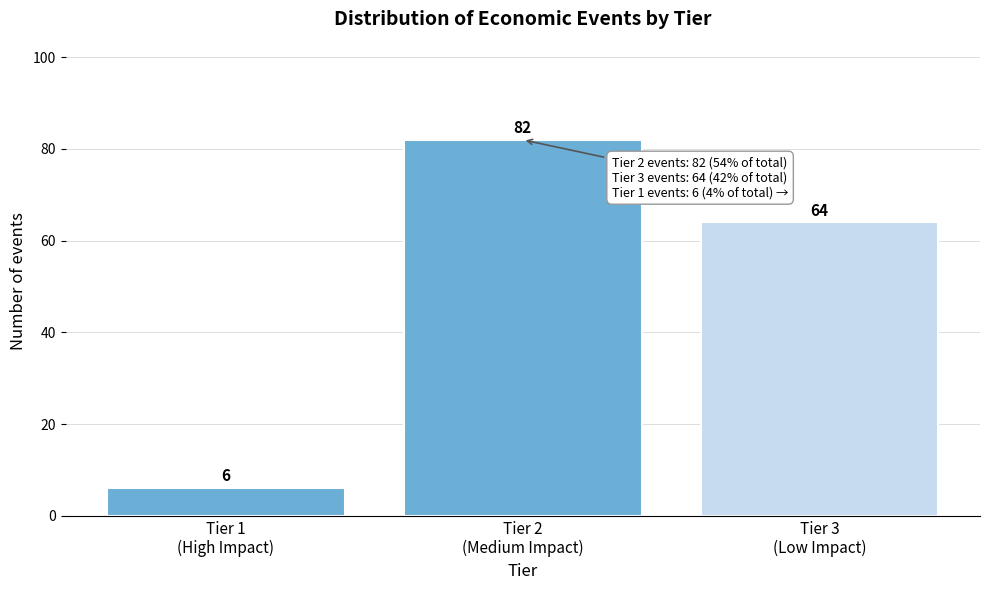

Reading left to right, list all the values displayed in this chart.

6	82	64